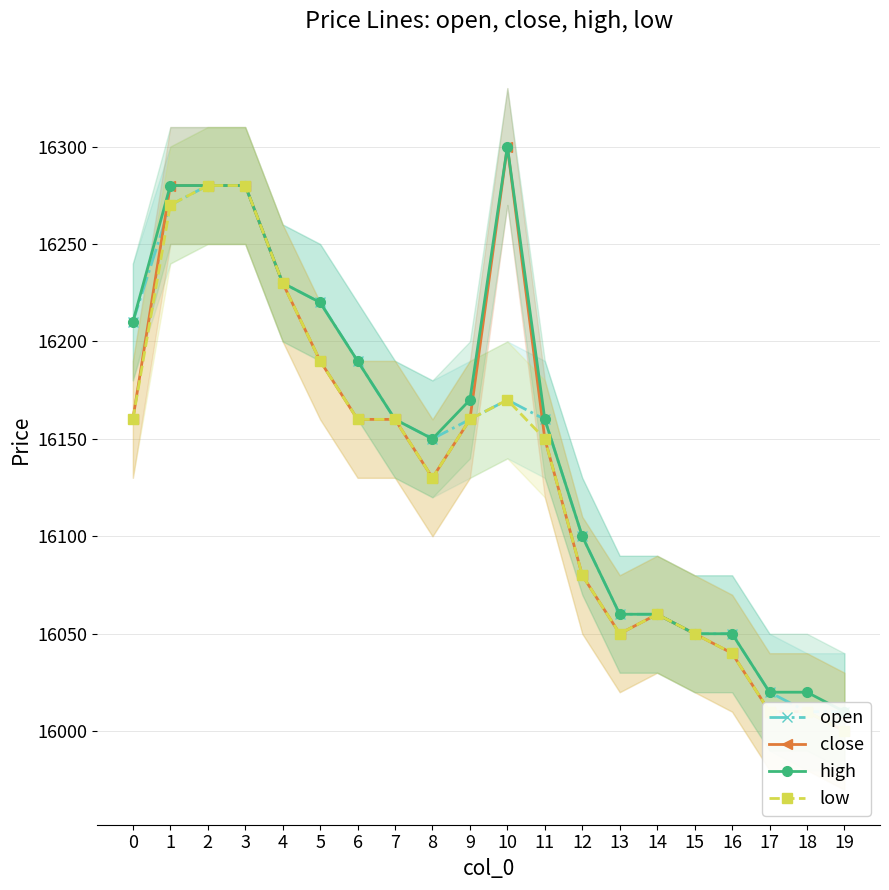

At which category is the sum across all series the highest?

2